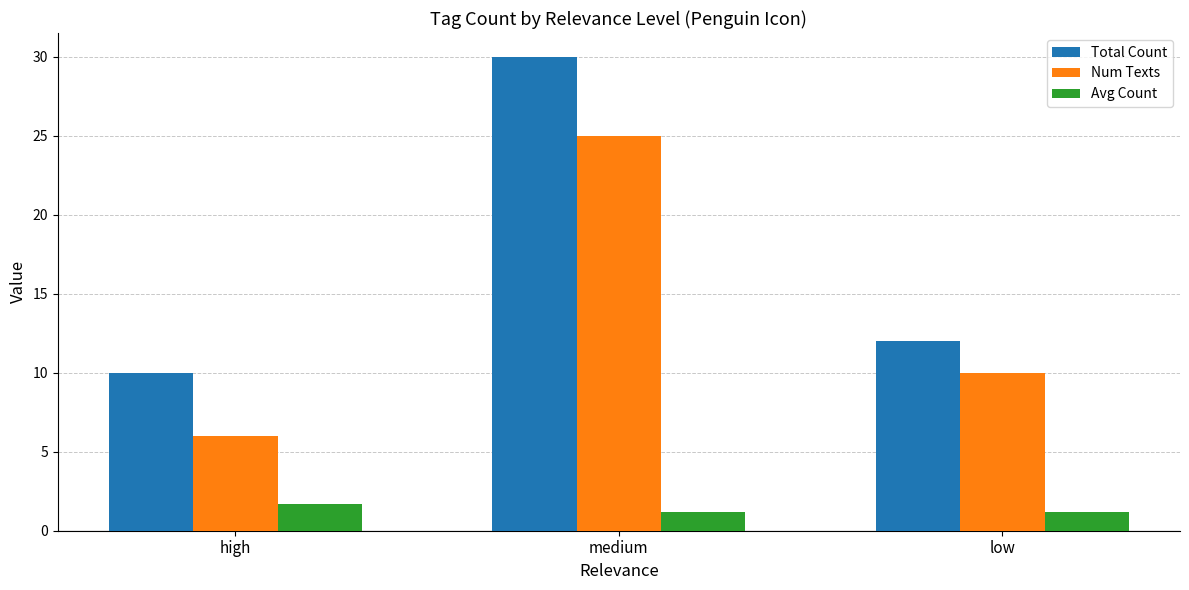

Is it true that Avg Count equals 1.7 at high?

True